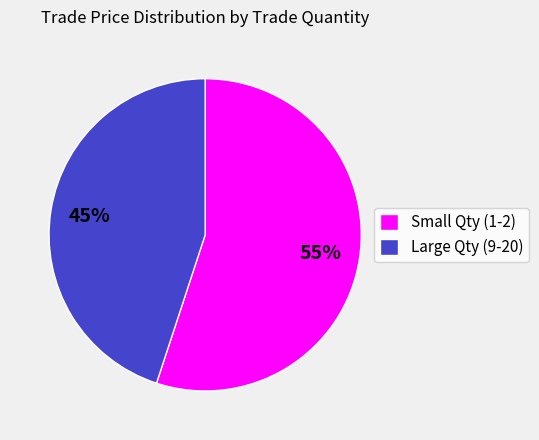

What percentage is the Large Qty (9-20) slice, to the nearest percent?

45%